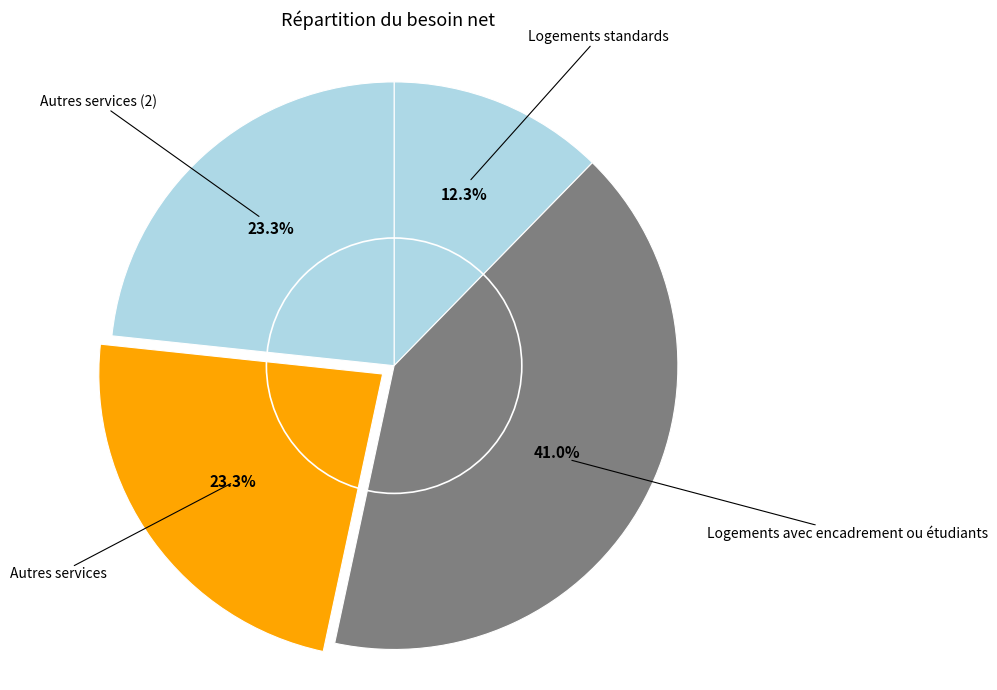

How many segments does this pie chart have?

4